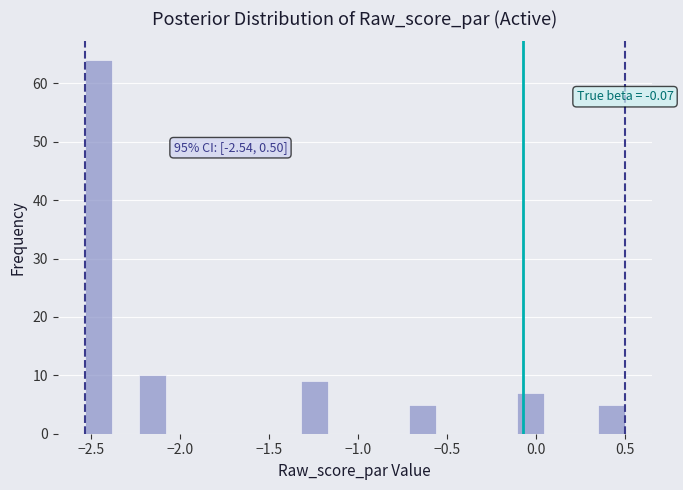

Around what value on the x-axis is the tallest bar? Give the approximate position of its centre, as read against the axis.

-2.45